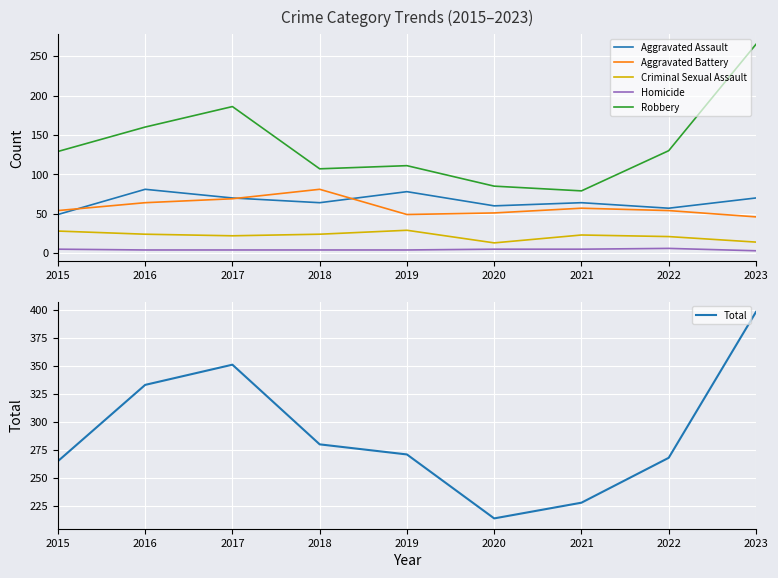

How many lines are shown in the chart?

6